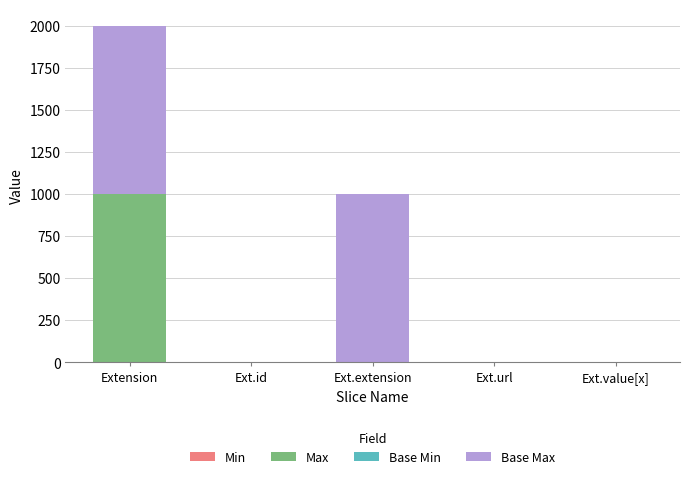

At which category is the sum across all series the highest?

Extension